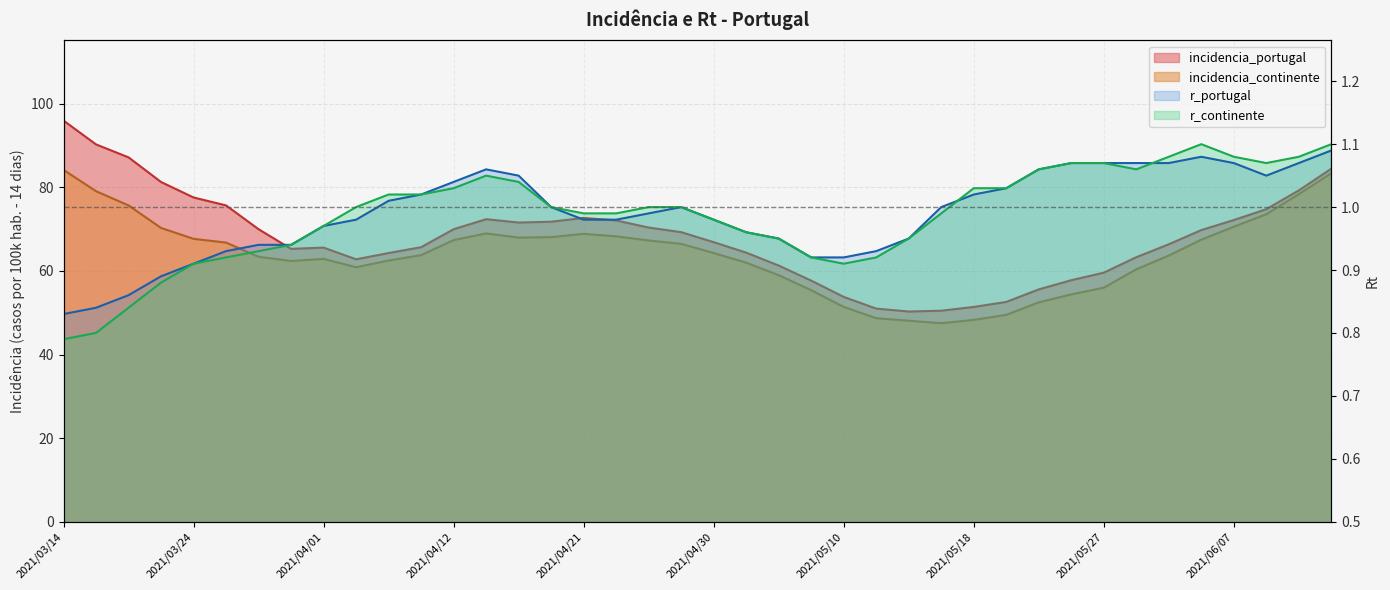

True or false: incidencia_continente has a value of 91.2 at 2021/04/16.

False